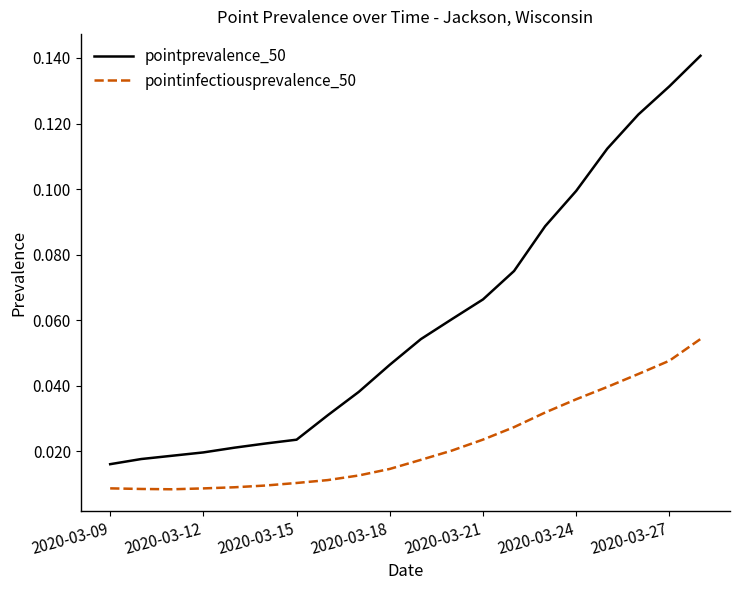

What are all the series names shown in the legend?

pointprevalence_50, pointinfectiousprevalence_50